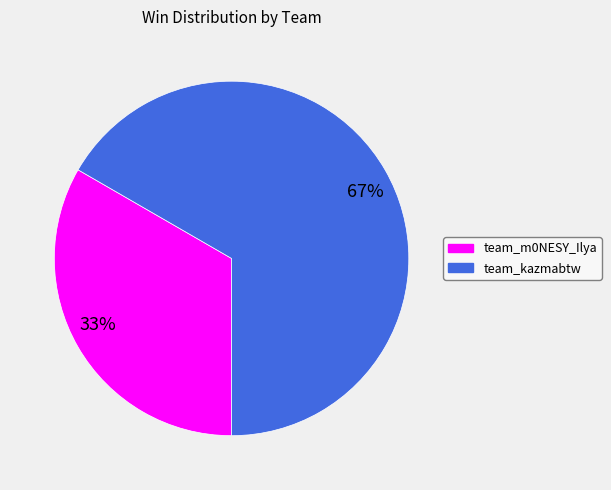

What is the largest slice in the pie chart?

67%